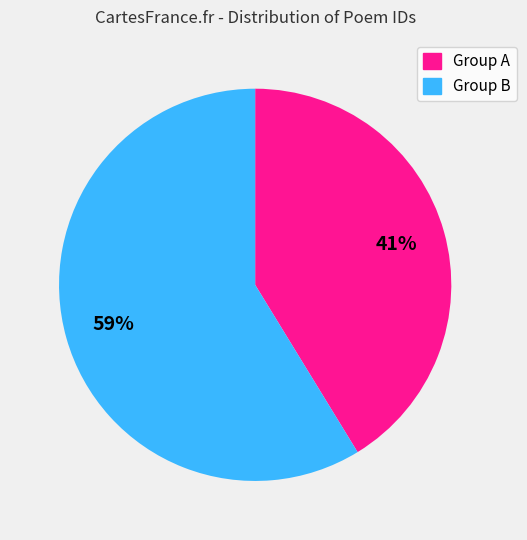

To the nearest percent, what is the average slice percentage?

50%